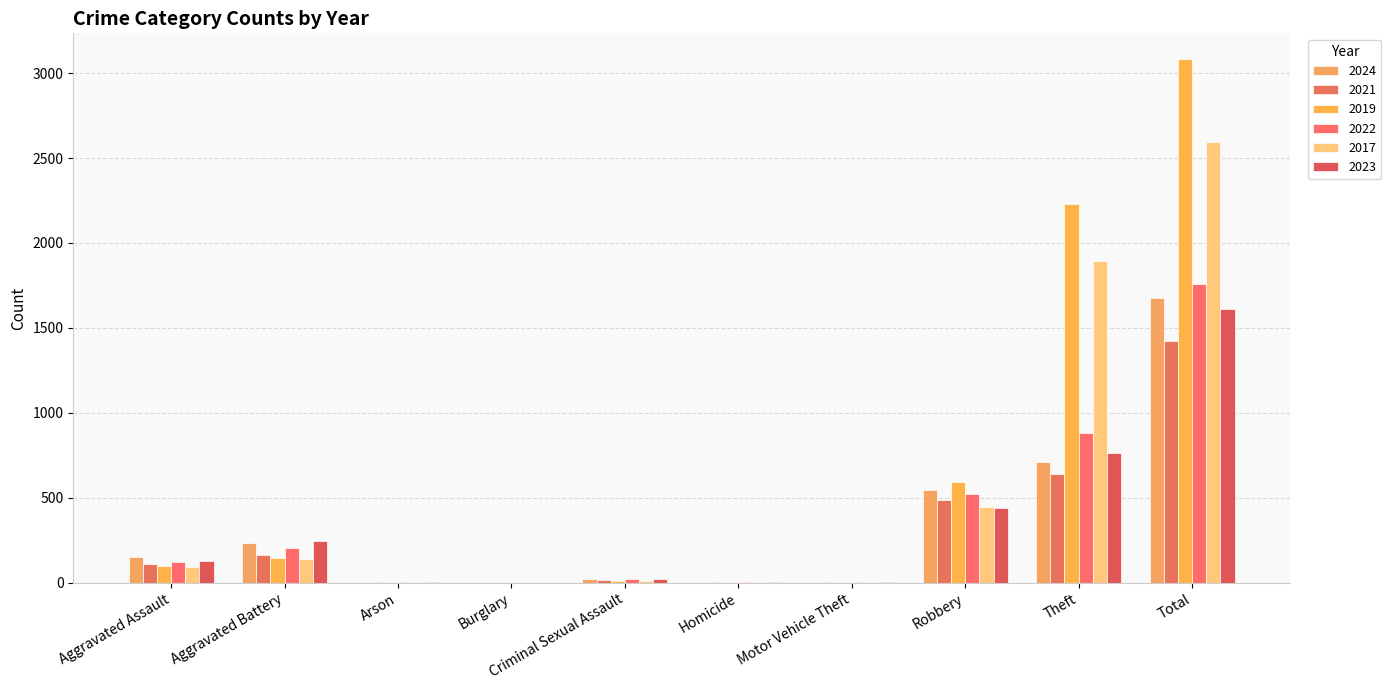

At which label is 2023 closest to 806?

Theft